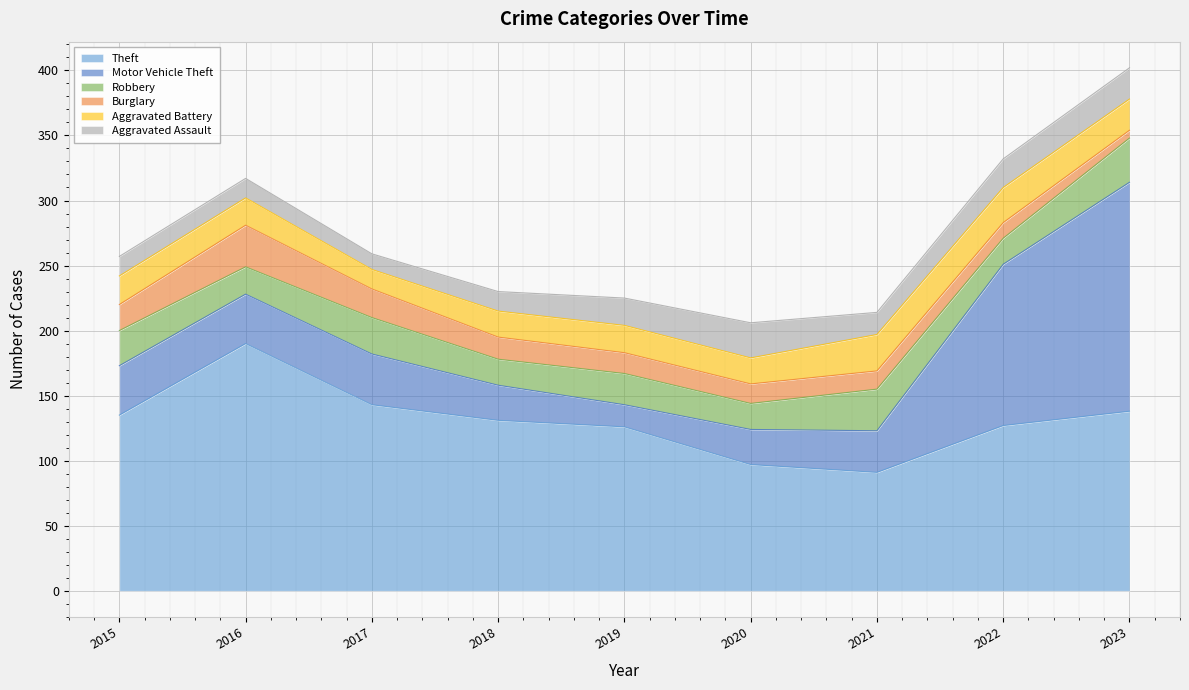

Between 2016 and 2018, which series saw the biggest shift?

Theft